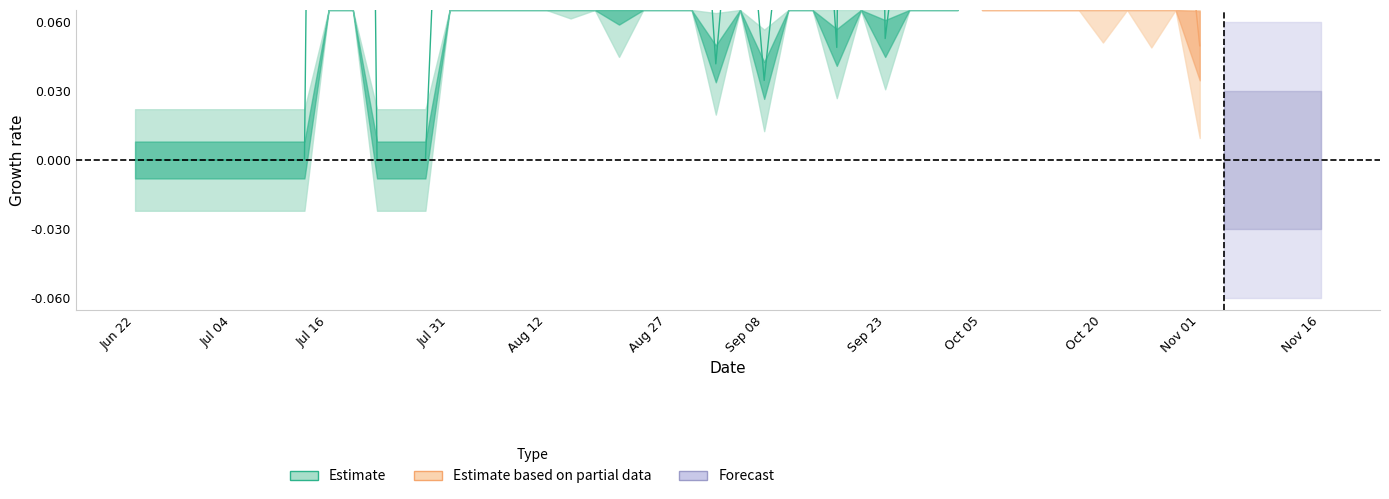

True or false: Recoveries and Confirmed intersect in this chart.

False